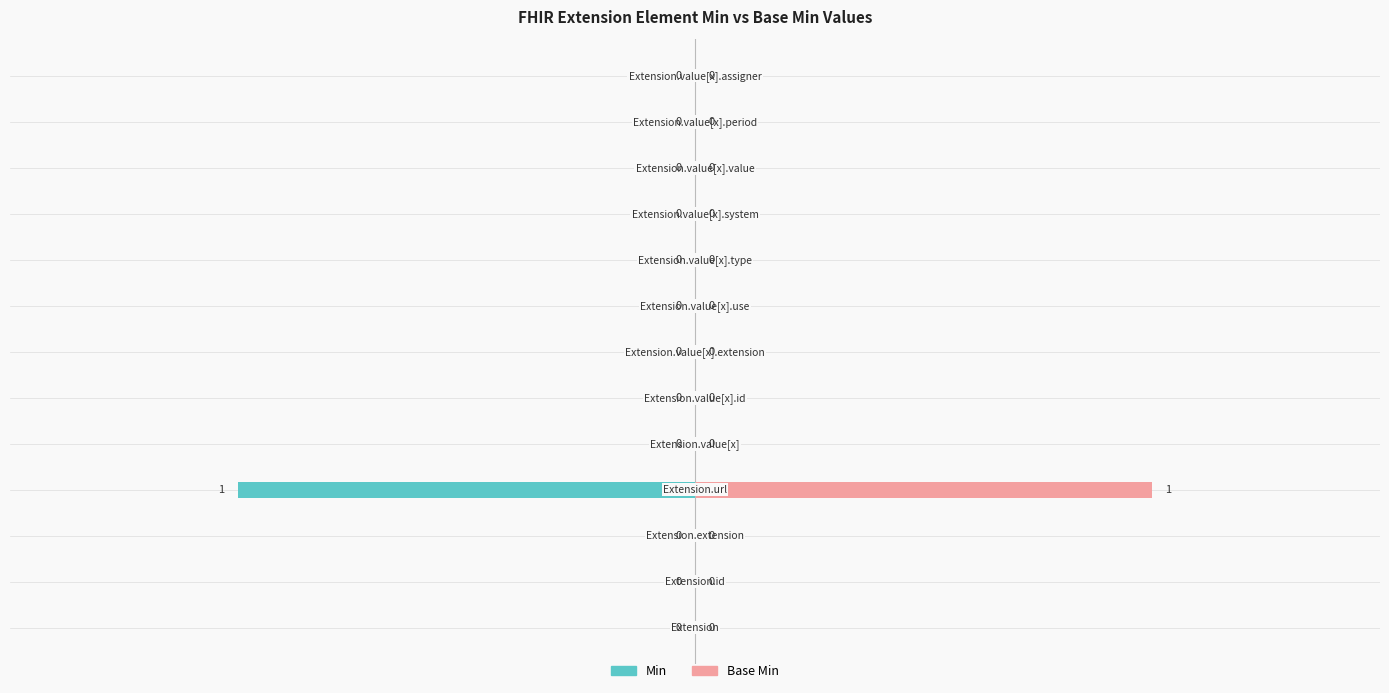

Reading right to left, transcribe all the data shown in this chart.

Min: 0	0	0	0	0	0	0	0	0	-1	0	0	0
Base Min: 0	0	0	0	0	0	0	0	0	1	0	0	0